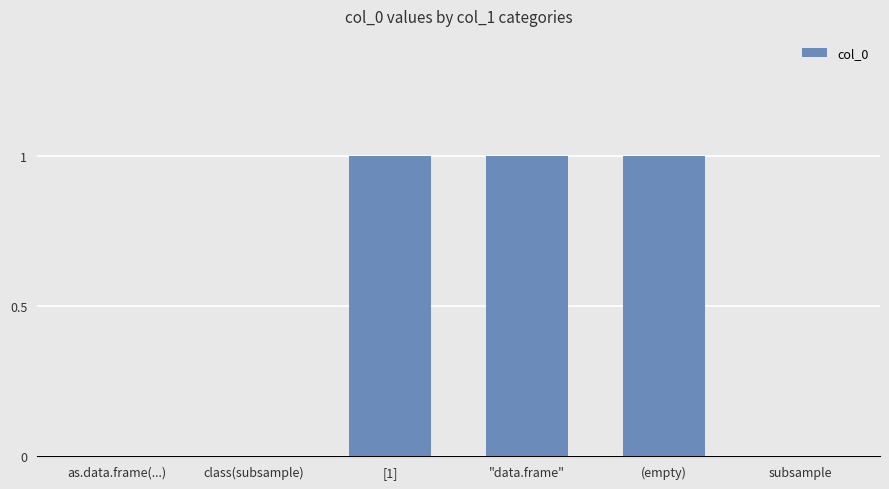

Is it true that the value at subsample is 1?

False